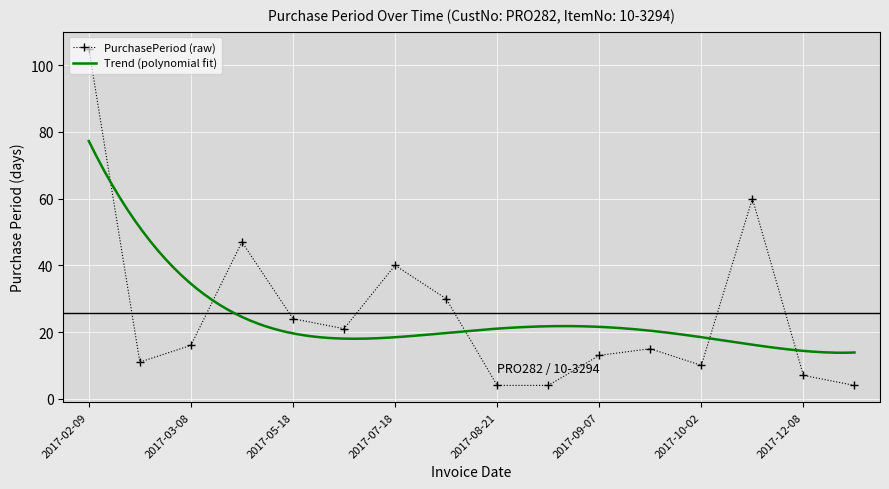

Reading left to right, list all the values displayed in this chart.

2017-02-09=105	2017-02-20=11	2017-03-08=16	2017-04-24=47	2017-05-18=24	2017-06-08=21	2017-07-18=40	2017-08-17=30	2017-08-21=4	2017-08-25=4	2017-09-07=13	2017-09-22=15	2017-10-02=10	2017-12-01=60	2017-12-08=7	2017-12-12=4